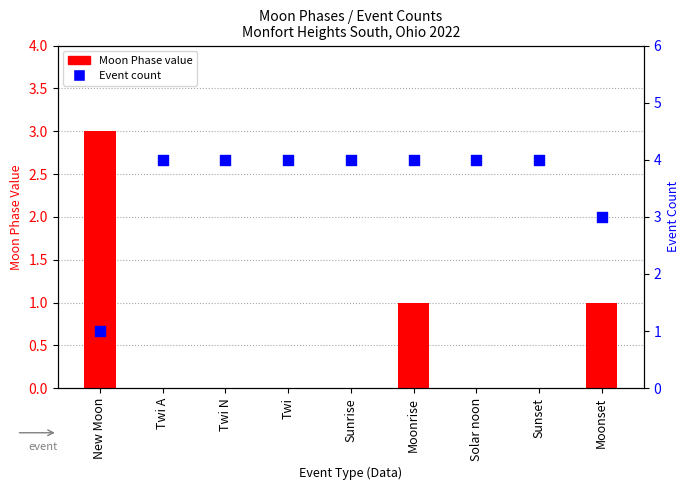

Which series has the largest total across all categories?

Event count